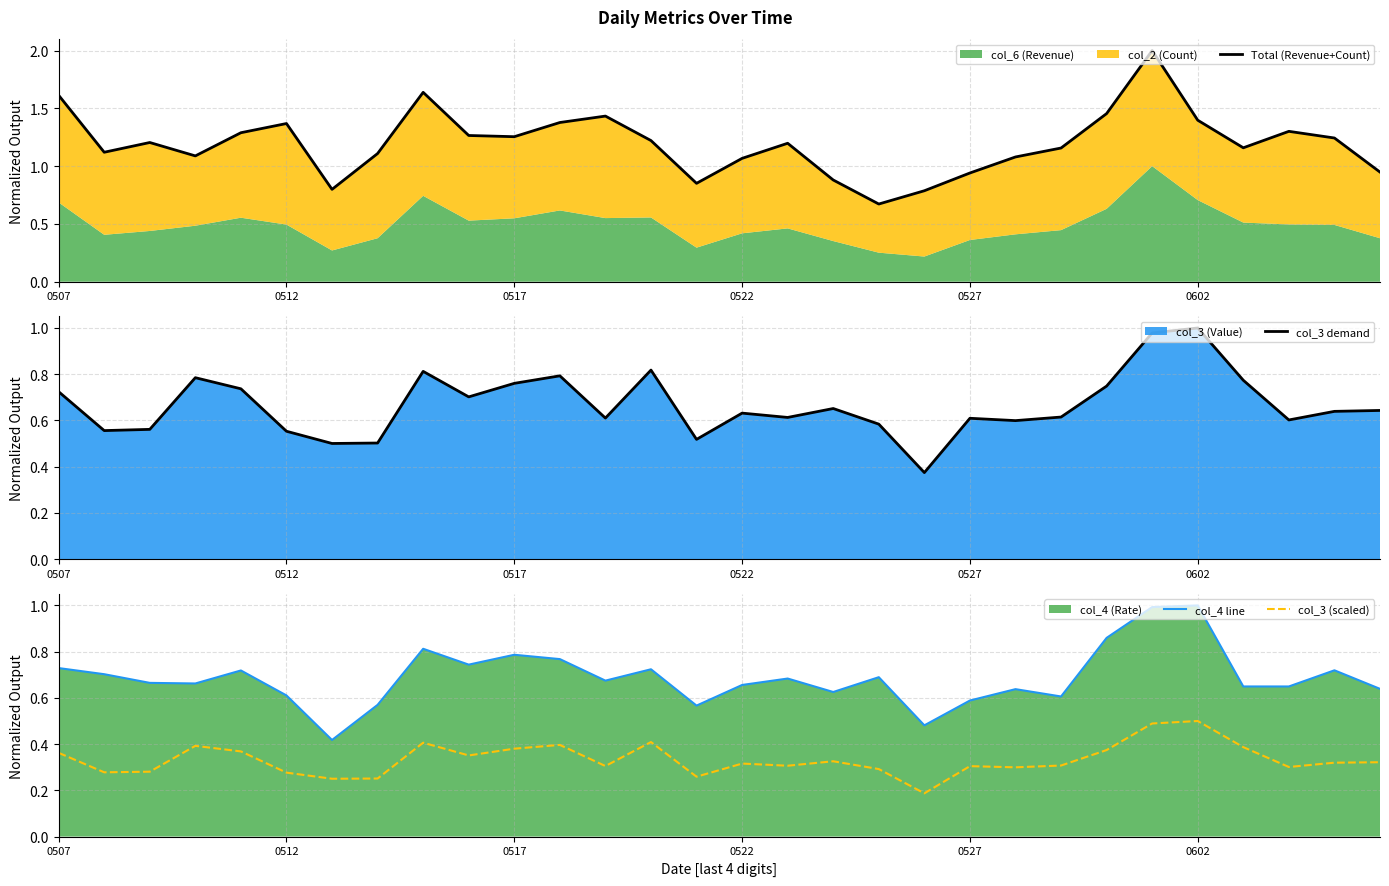

What is the value of the col_3 demand point at the 28th from the left?

0.6